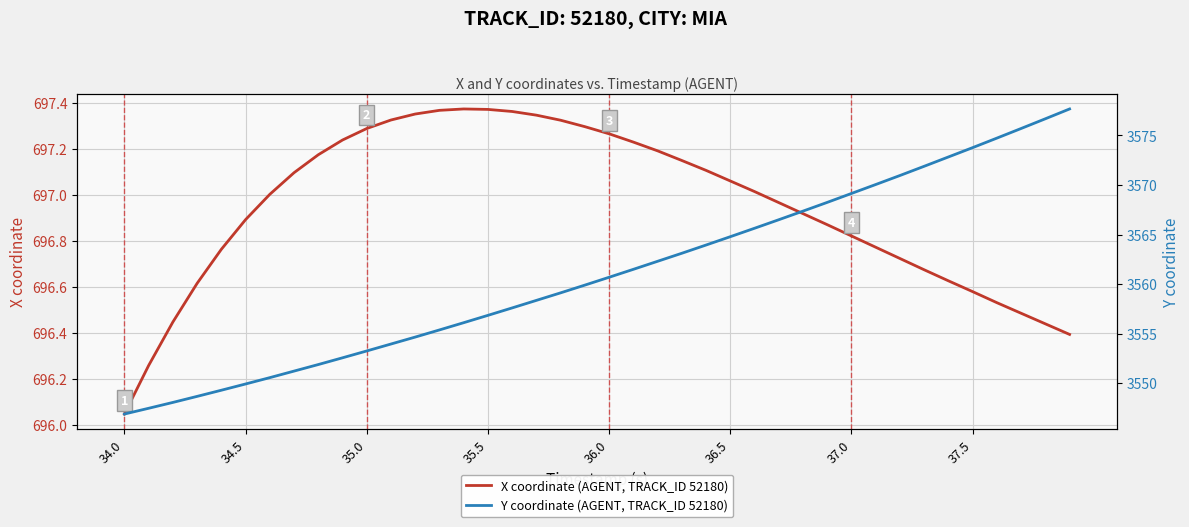

Where is X coordinate (AGENT, TRACK_ID 52180) nearest to the value 696?

34.0